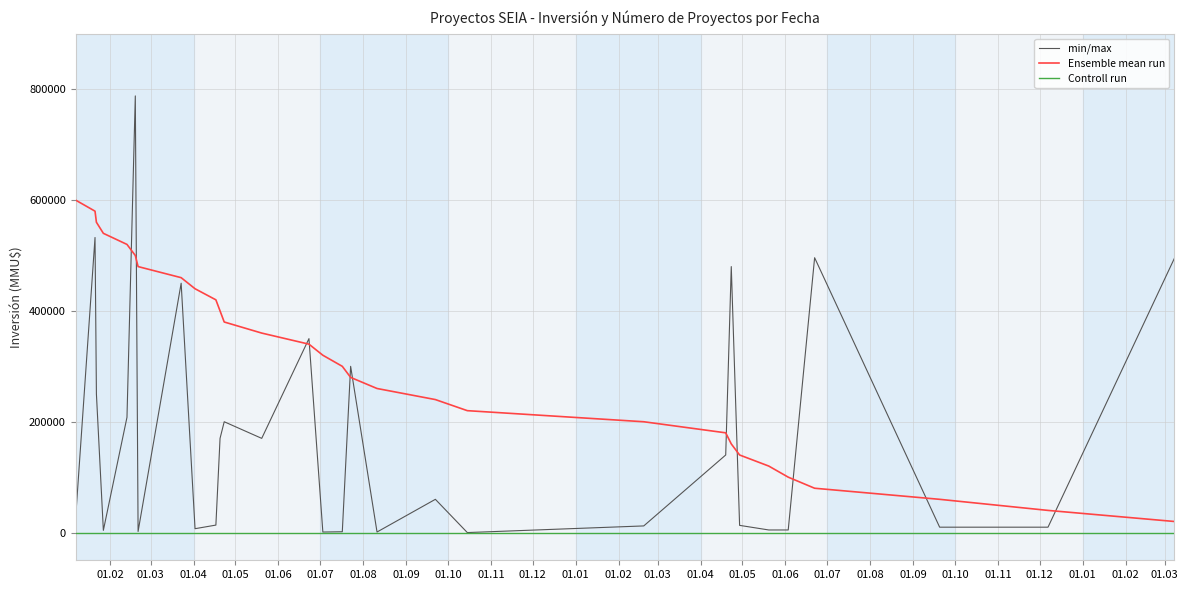

What is the difference between the second highest and minimum values in the Inversión(MMU$) series?

532500